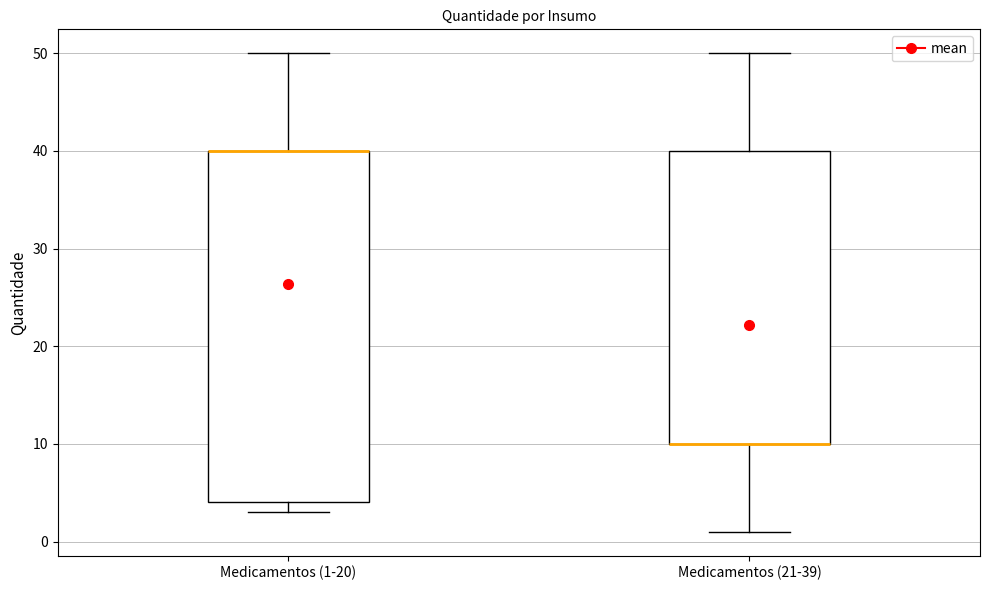

Reading left to right, transcribe this box plot: for each box, give where its median line is, the range the box spans, and where its two whiskers end, as read against the y-axis. The values are not printed on the chart, so give them approximately, as read against the axis.

Medicamentos (1-20): median 40 (drawn on the box's upper edge), box 4 to 40, whiskers 3 to 50
Medicamentos (21-39): median 10 (drawn on the box's lower edge), box 10 to 40, whiskers 1 to 50